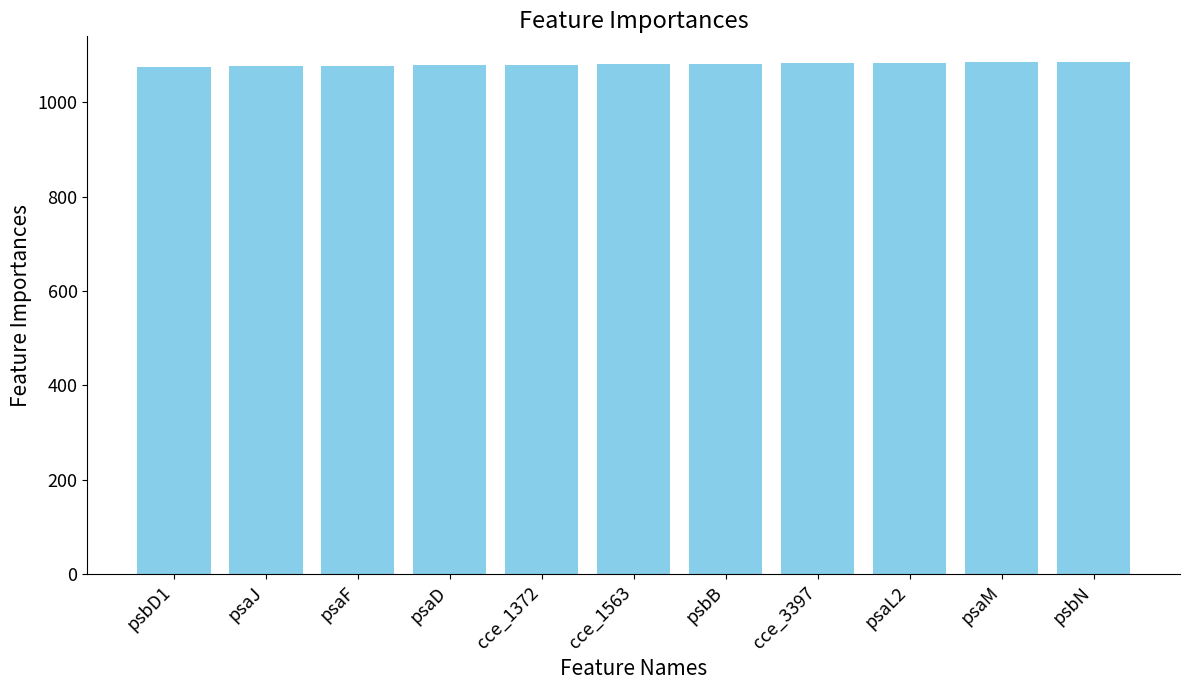

Count the values in the range 1077 to 1083.

7